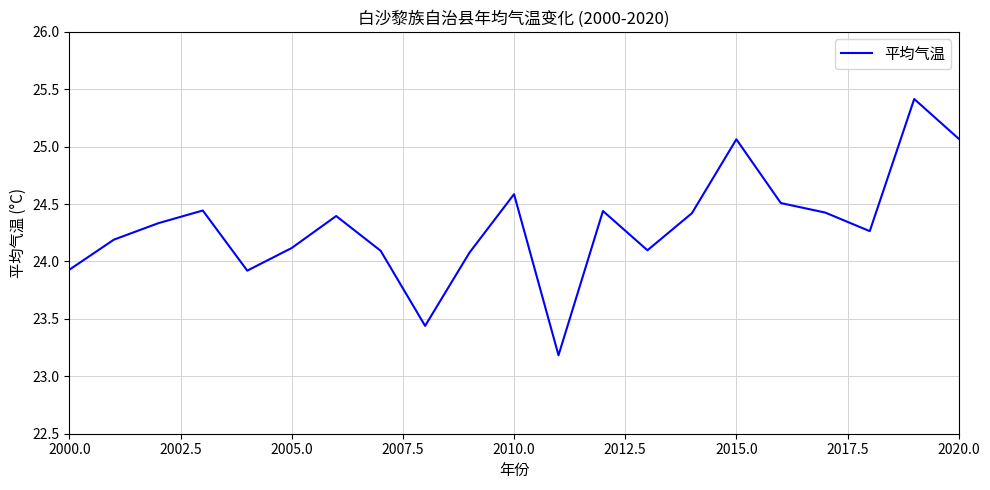

What is the greatest value displayed?

25.4